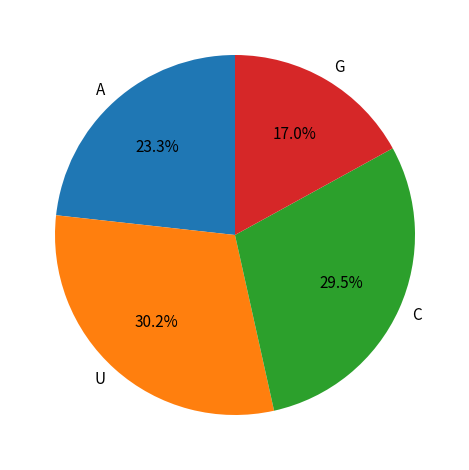

Is there a majority slice in this chart?

No